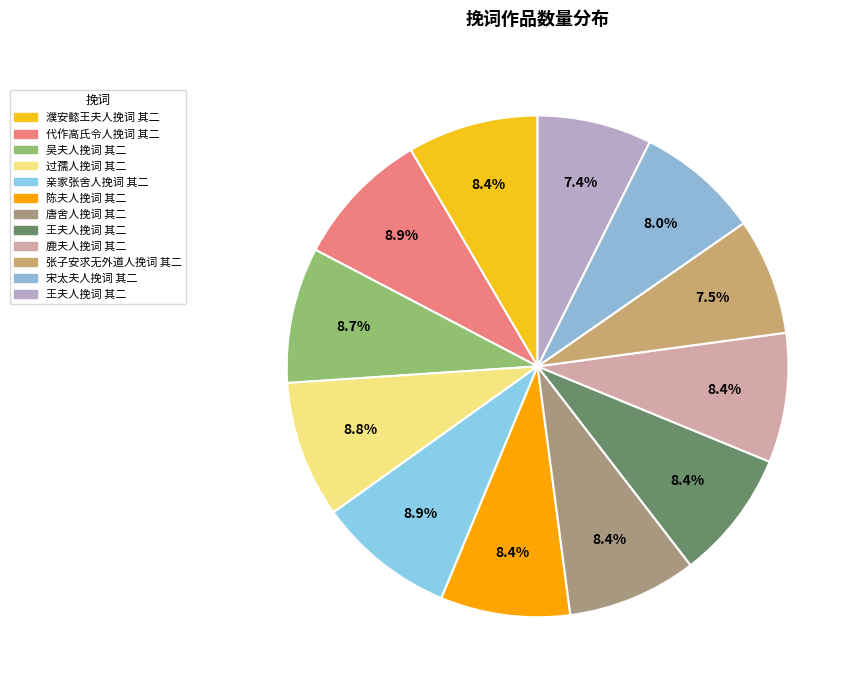

How many slices are in this pie chart?

12